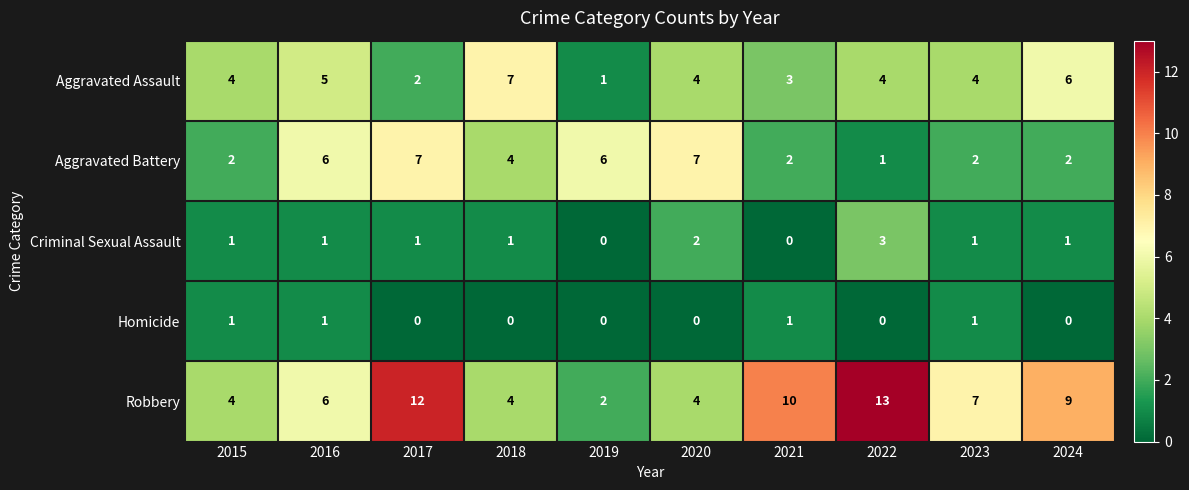

What is the total value across all series at 2021?

16